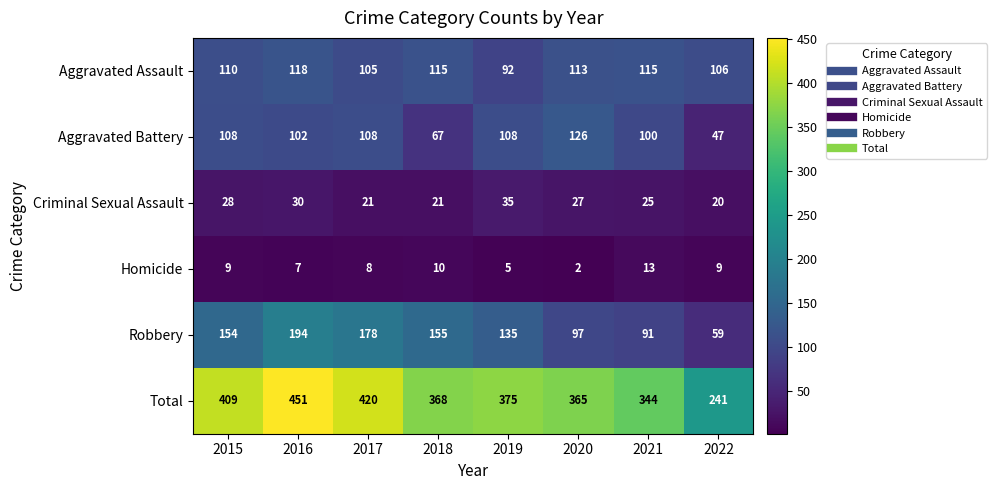

What is the sum of all Homicide values?

63